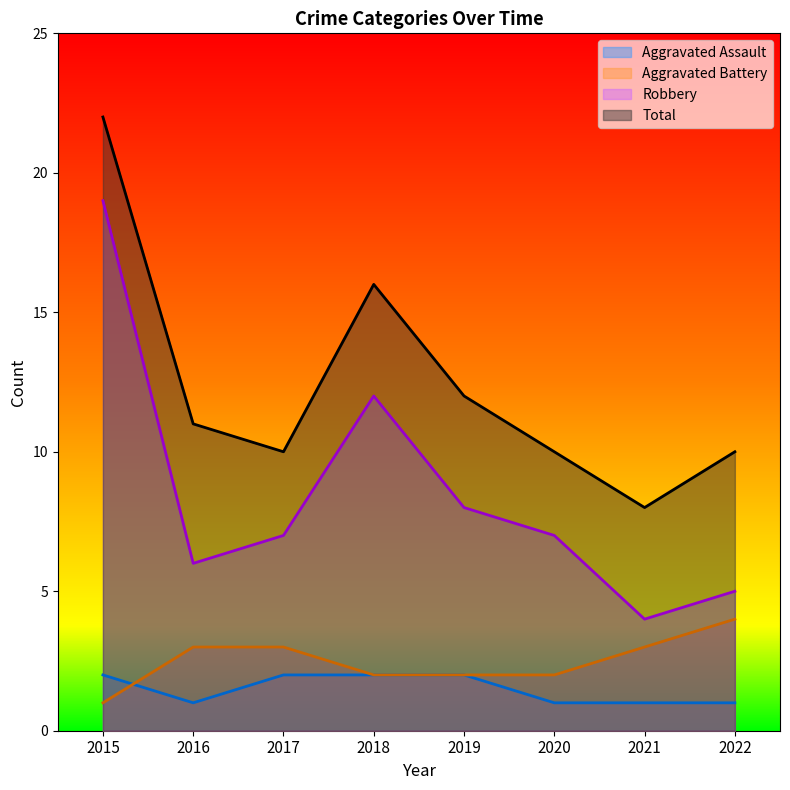

Reading right to left, transcribe all the data shown in this chart.

Aggravated Assault: 2022=1	2021=1	2020=1	2019=2	2018=2	2017=2	2016=1	2015=2
Aggravated Battery: 2022=4	2021=3	2020=2	2019=2	2018=2	2017=3	2016=3	2015=1
Robbery: 2022=5	2021=4	2020=7	2019=8	2018=12	2017=7	2016=6	2015=19
Total: 2022=10	2021=8	2020=10	2019=12	2018=16	2017=10	2016=11	2015=22